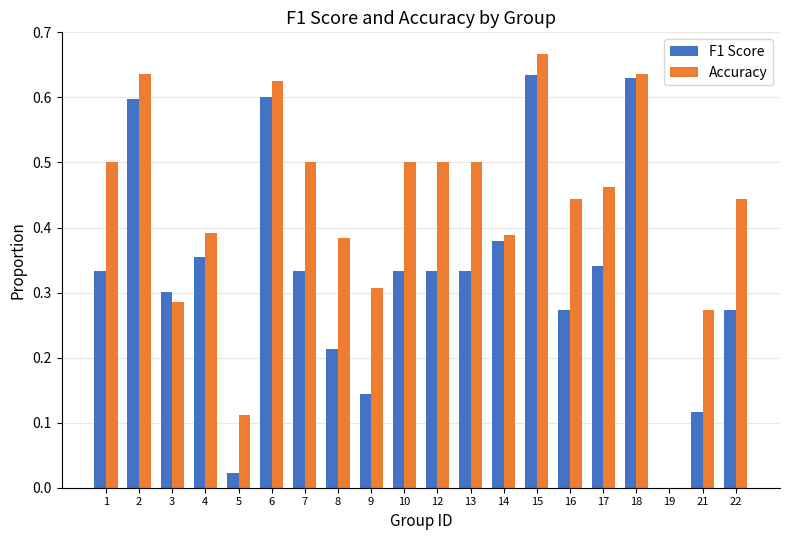

Is the value of Accuracy at 6 greater than the value of F1 Score at 14?

Yes